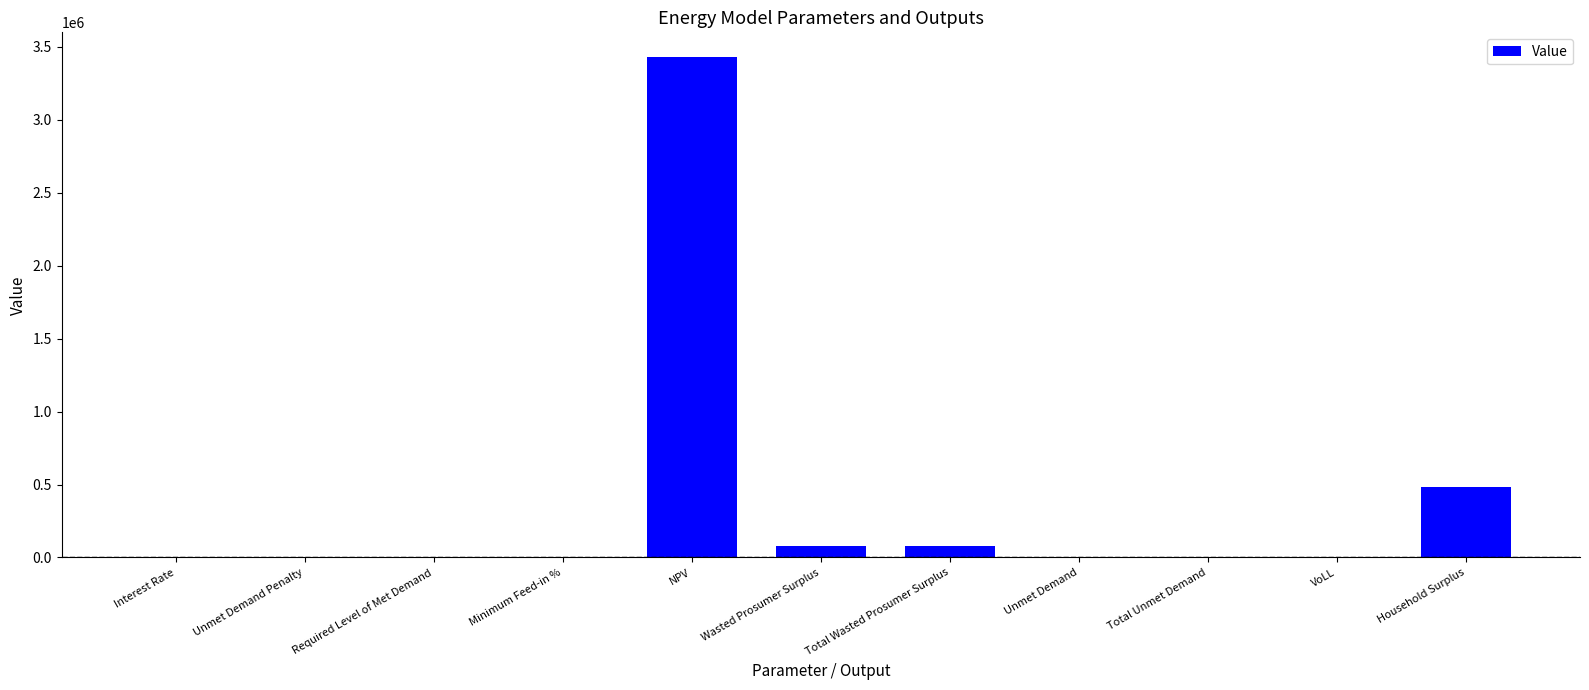

Is it true that the value at Wasted Prosumer Surplus is 80496.5?

True